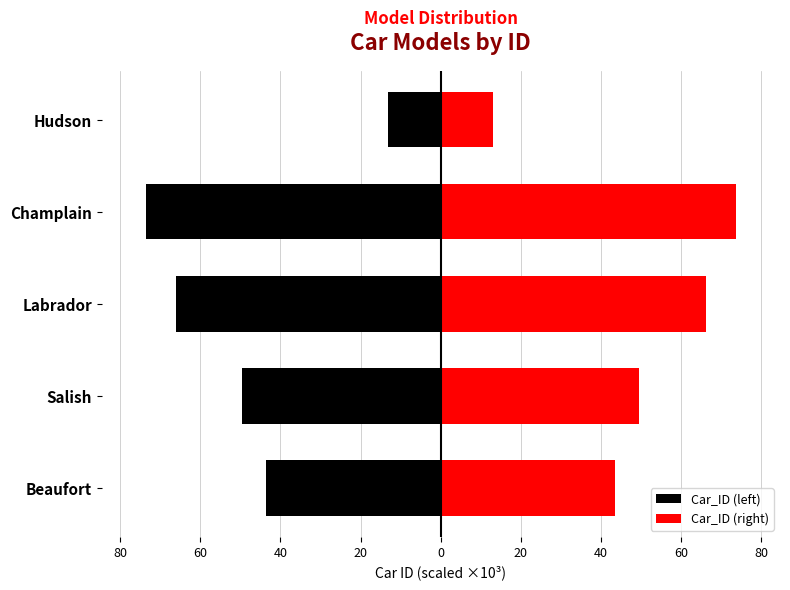

Which series changed the most between Salish and Hudson?

Car_ID (left)